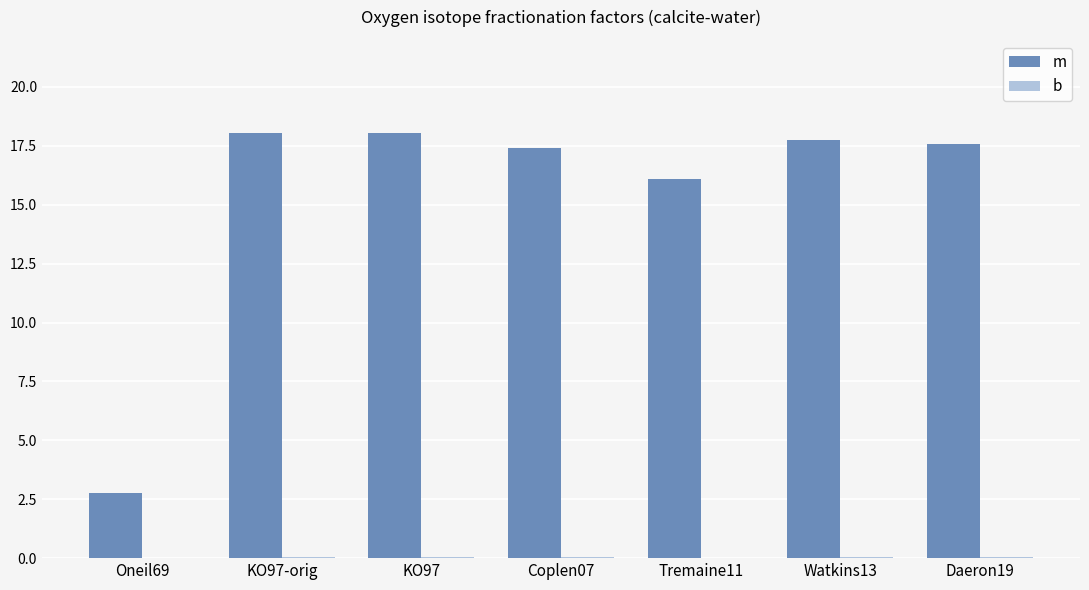

Is it true that m equals 27.8 at Watkins13?

False